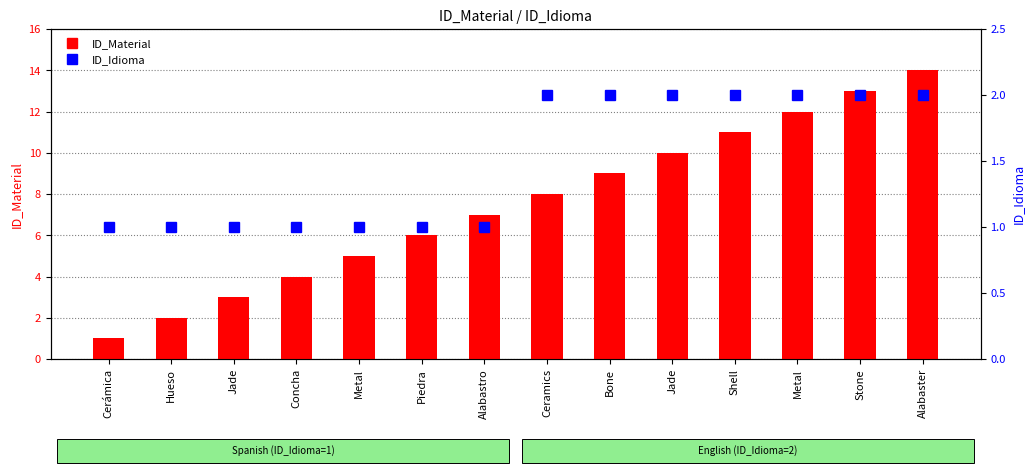

At which category is the sum across all series the highest?

Alabaster